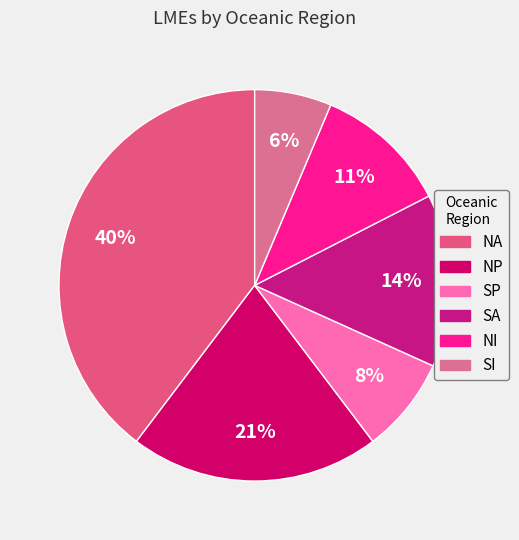

To the nearest percent, what is the difference between the largest and smallest slice percentages?

33%